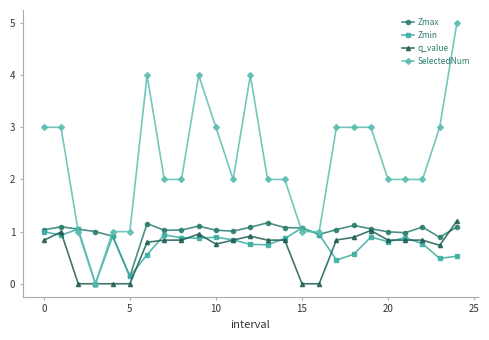

What is the greatest value displayed?

5.0